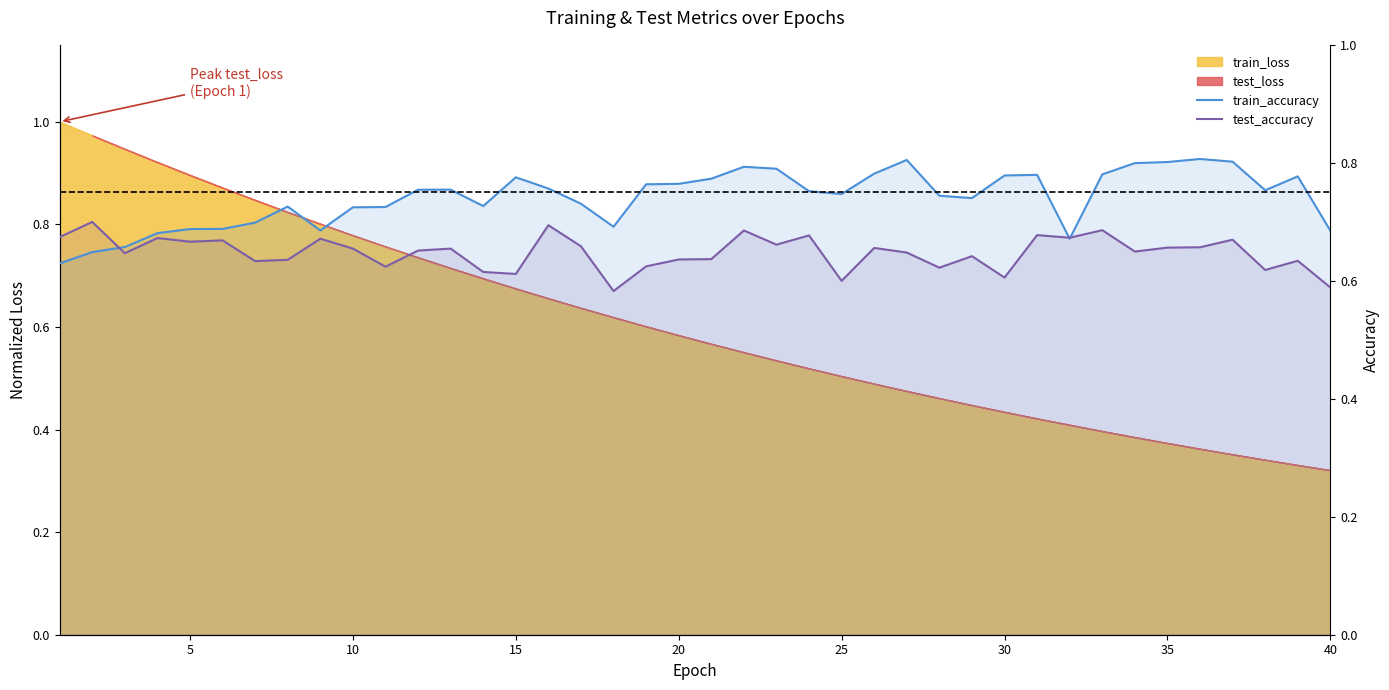

Is the value of test_accuracy at 9 greater than the value of train_accuracy at 22?

No